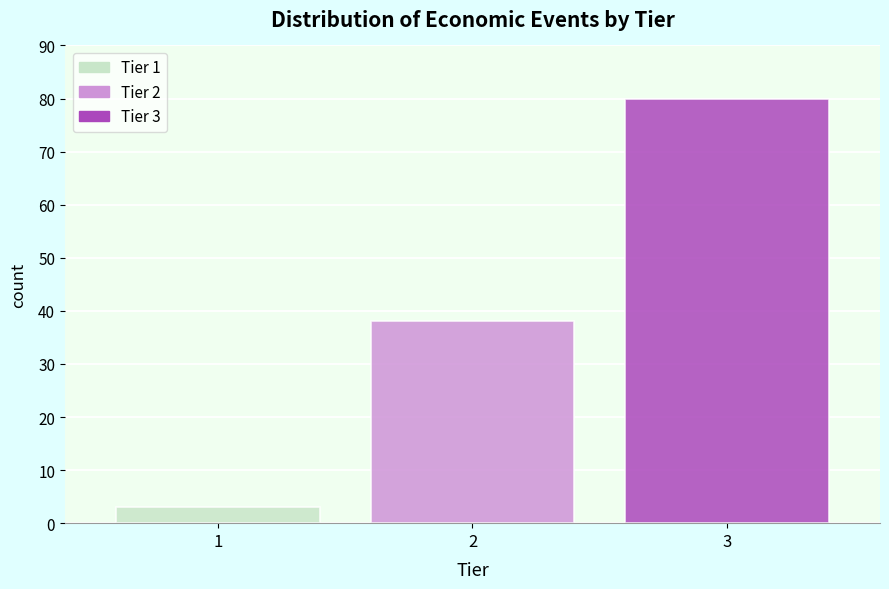

Reading left to right, transcribe all the data shown in this chart.

3	38	80